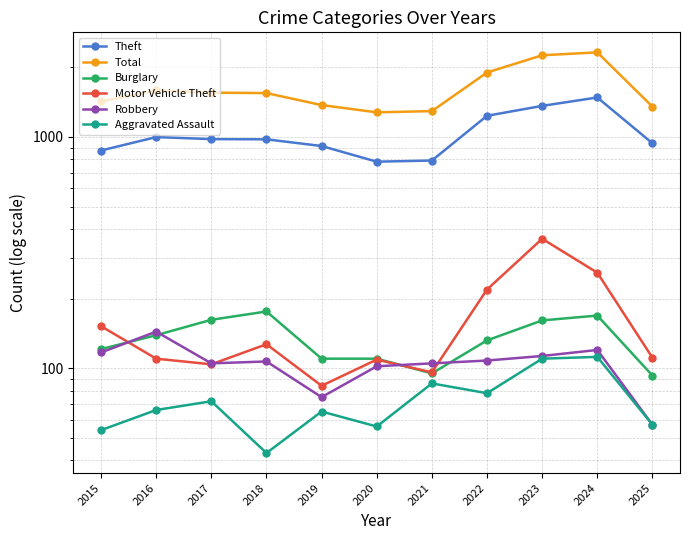

Rank the series by their maximum value, from highest to lowest.

Total, Theft, Motor Vehicle Theft, Burglary, Robbery, Aggravated Assault